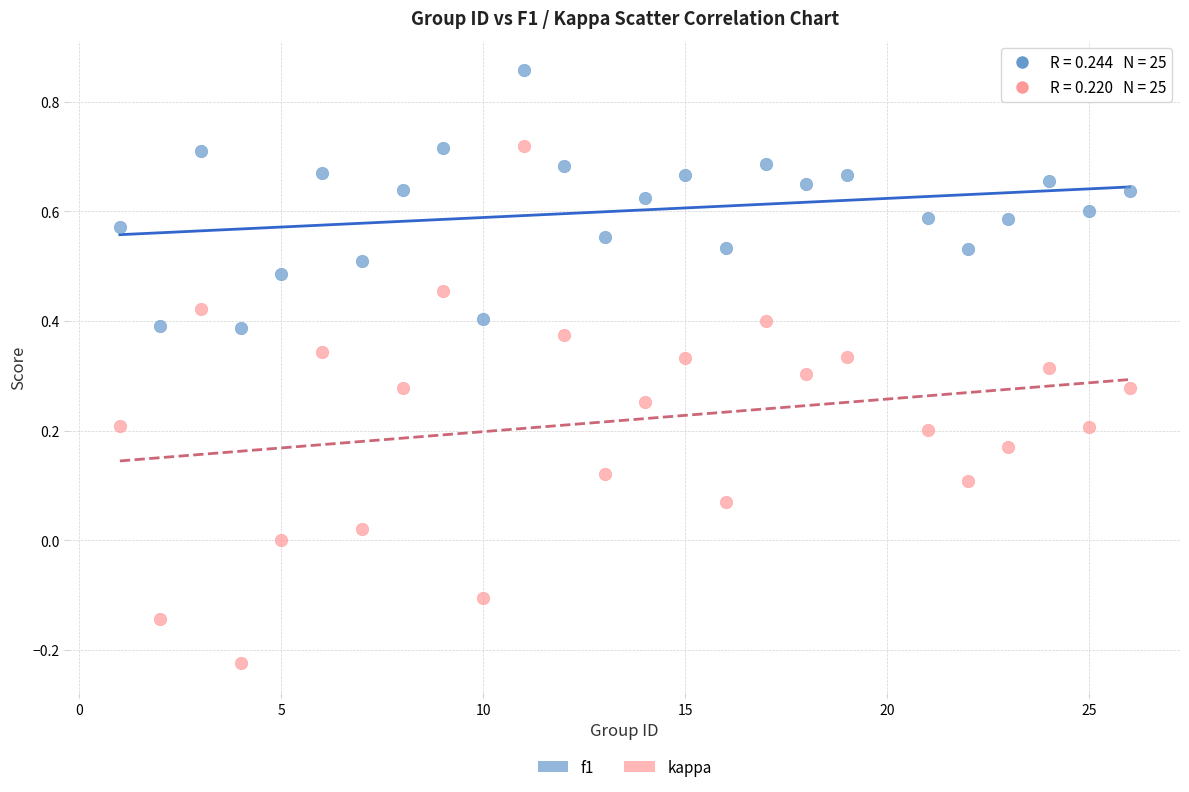

Which series has the widest spread of Y values?

kappa